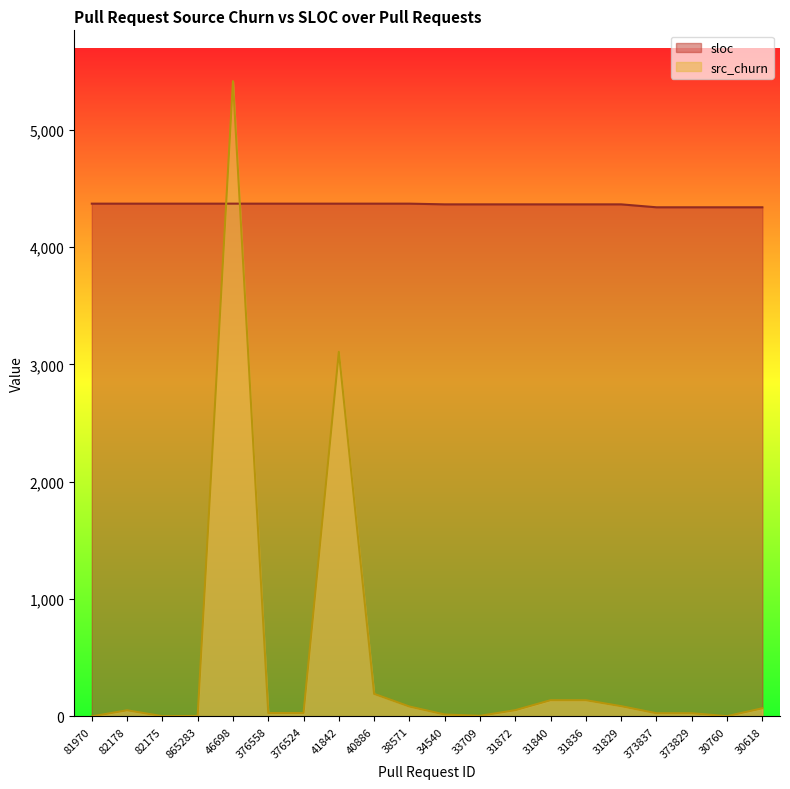

What are all the series names shown in the legend?

sloc, src_churn